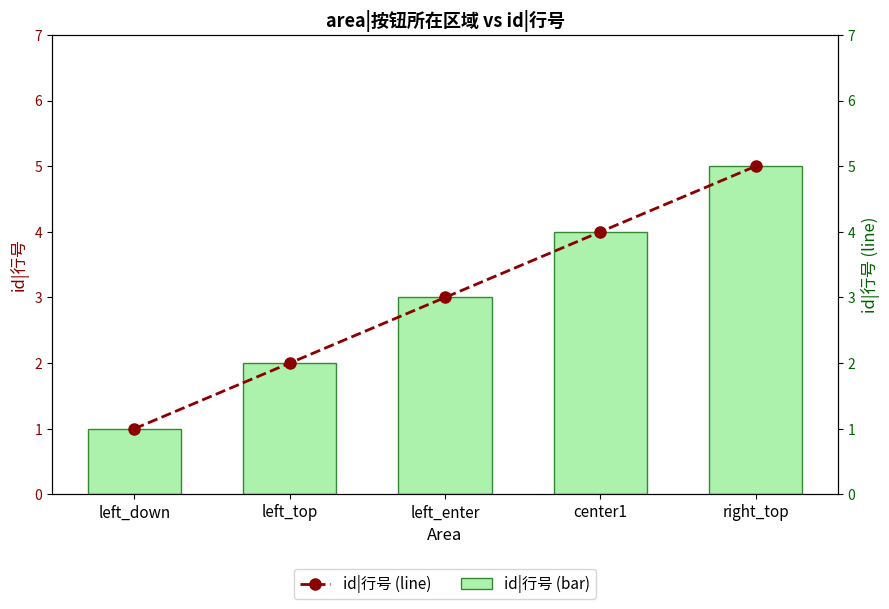

Where does the id|行号 series first go above 3?

center1